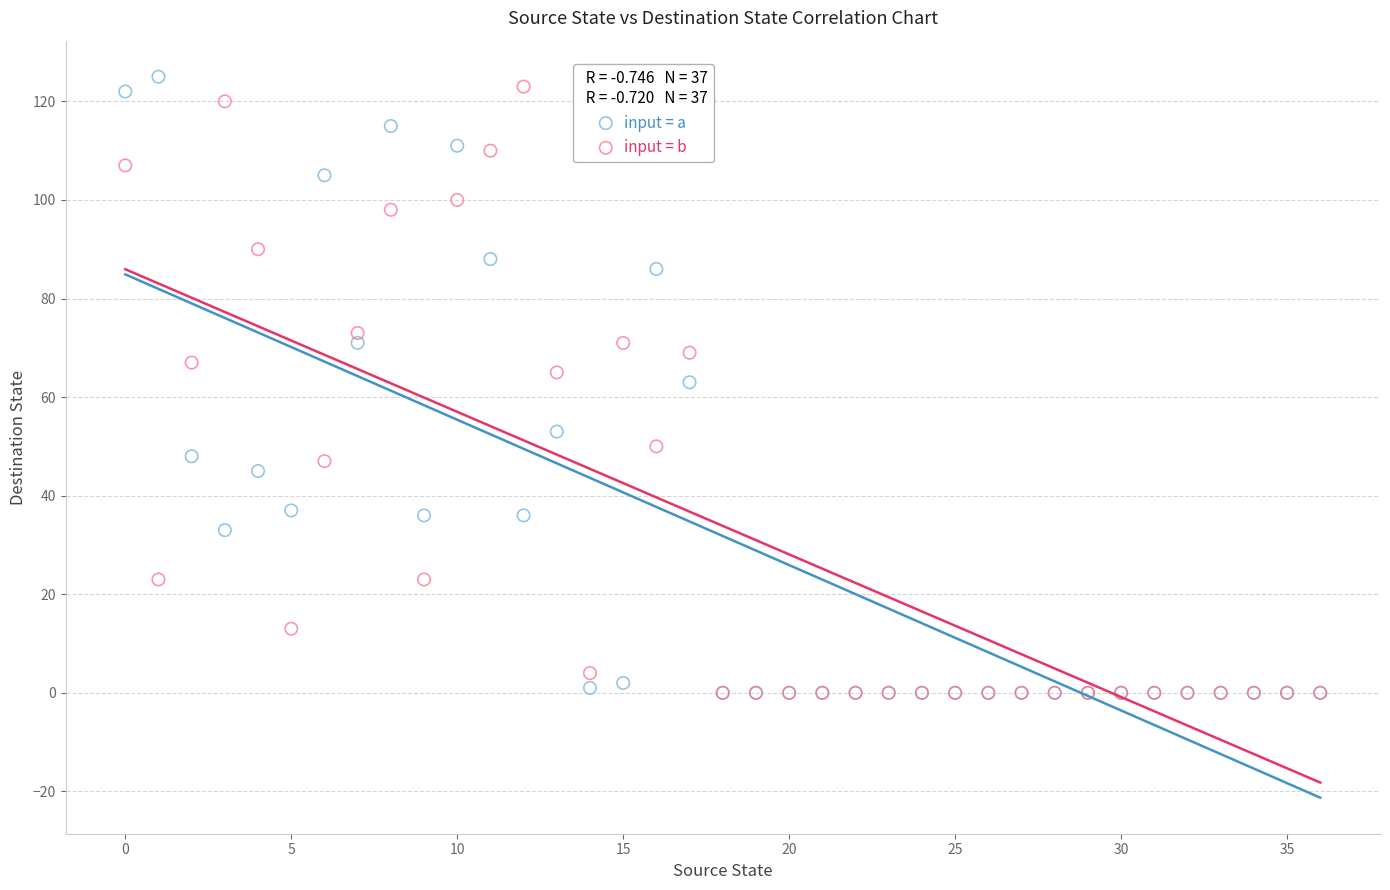

In the input = b series, what Y value is closest to 61?

65